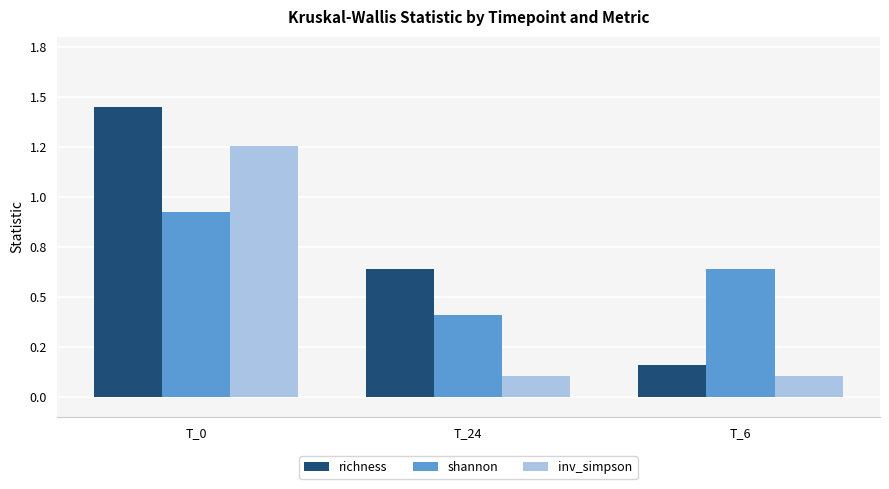

What are all the series names shown in the legend?

richness, shannon, inv_simpson